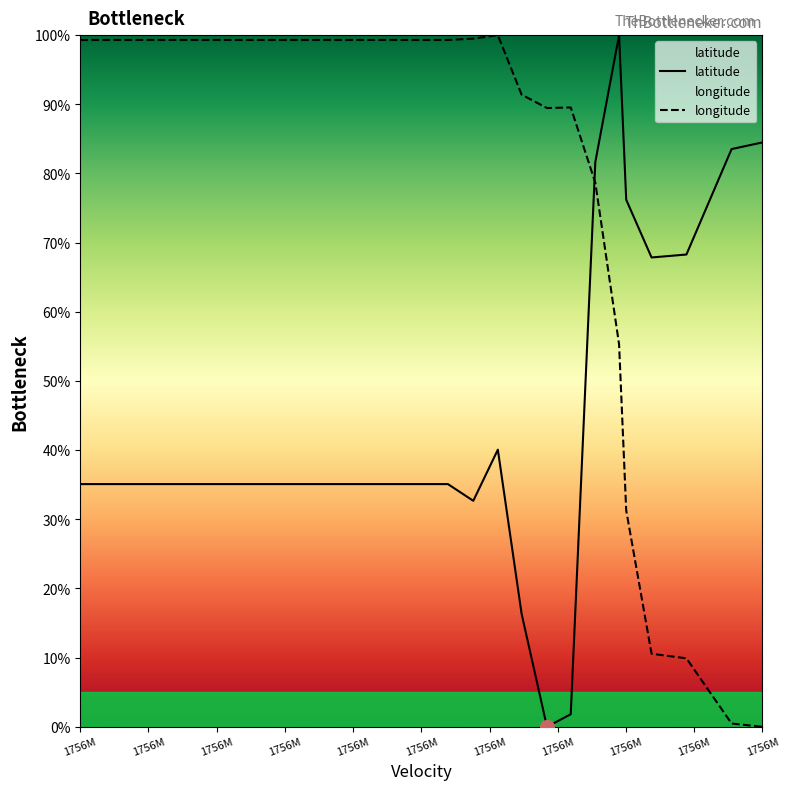

What is the sum of all latitude values?

1319.7